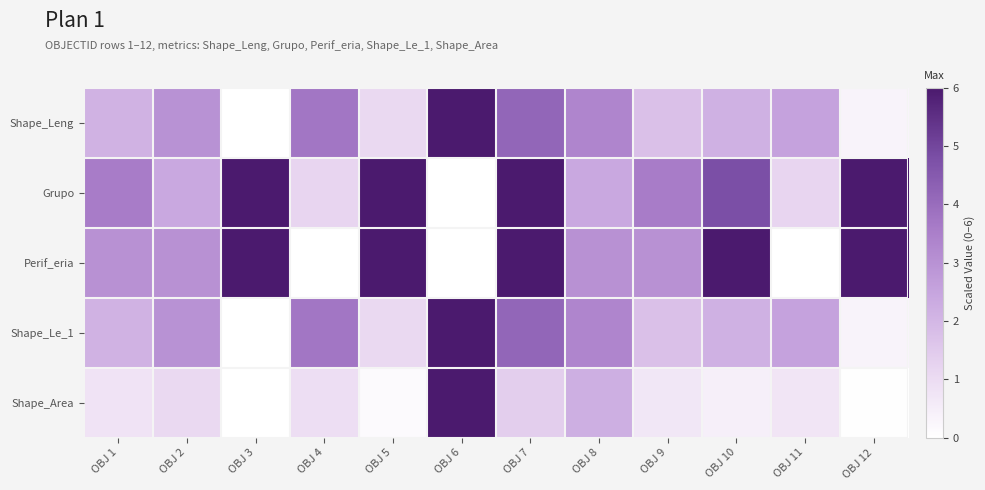

Reading left to right, transcribe all the data shown in this chart.

Shape_Leng: OBJ 1=2.1	OBJ 2=3.0	OBJ 3=0.0	OBJ 4=3.7	OBJ 5=1.1	OBJ 6=6.0	OBJ 7=4.2	OBJ 8=3.3	OBJ 9=1.8	OBJ 10=2.1	OBJ 11=2.6	OBJ 12=0.3
Grupo: OBJ 1=3.6	OBJ 2=2.4	OBJ 3=6.0	OBJ 4=1.2	OBJ 5=6.0	OBJ 6=0.0	OBJ 7=6.0	OBJ 8=2.4	OBJ 9=3.6	OBJ 10=4.8	OBJ 11=1.2	OBJ 12=6.0
Perif_eria: OBJ 1=3.0	OBJ 2=3.0	OBJ 3=6.0	OBJ 4=0.0	OBJ 5=6.0	OBJ 6=0.0	OBJ 7=6.0	OBJ 8=3.0	OBJ 9=3.0	OBJ 10=6.0	OBJ 11=0.0	OBJ 12=6.0
Shape_Le_1: OBJ 1=2.1	OBJ 2=3.0	OBJ 3=0.0	OBJ 4=3.7	OBJ 5=1.1	OBJ 6=6.0	OBJ 7=4.2	OBJ 8=3.3	OBJ 9=1.8	OBJ 10=2.1	OBJ 11=2.6	OBJ 12=0.3
Shape_Area: OBJ 1=0.8	OBJ 2=1.1	OBJ 3=0.0	OBJ 4=0.9	OBJ 5=0.2	OBJ 6=6.0	OBJ 7=1.4	OBJ 8=2.2	OBJ 9=0.7	OBJ 10=0.4	OBJ 11=0.7	OBJ 12=0.0